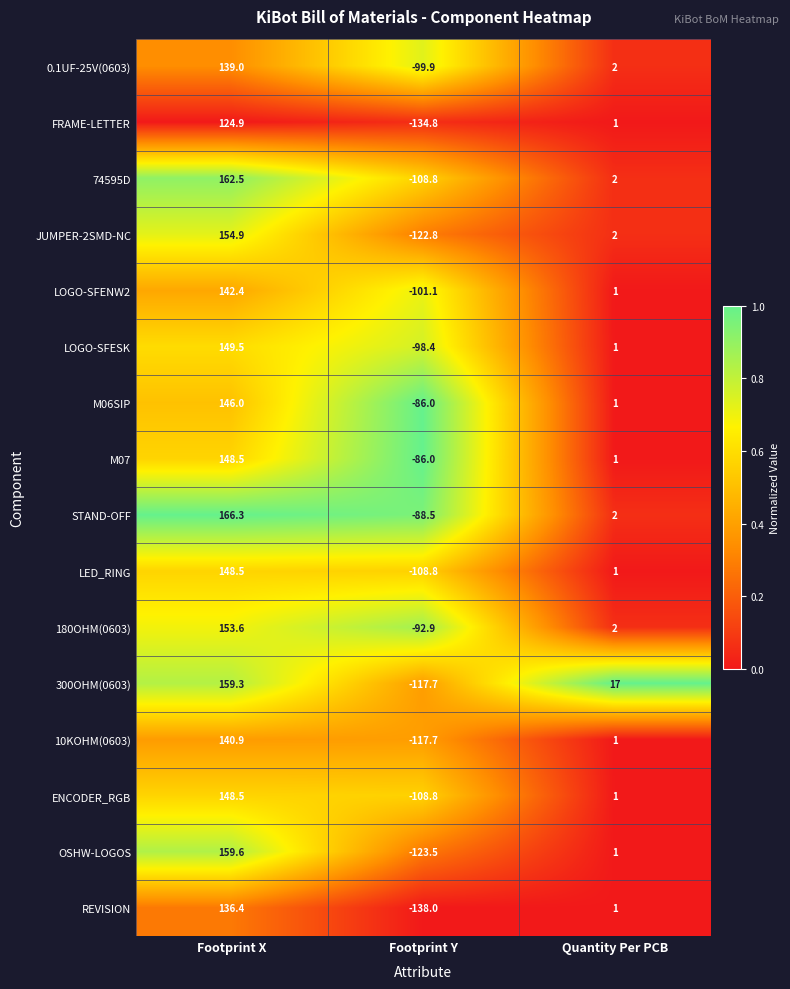

Which category has the lowest value across all series?

Footprint Y